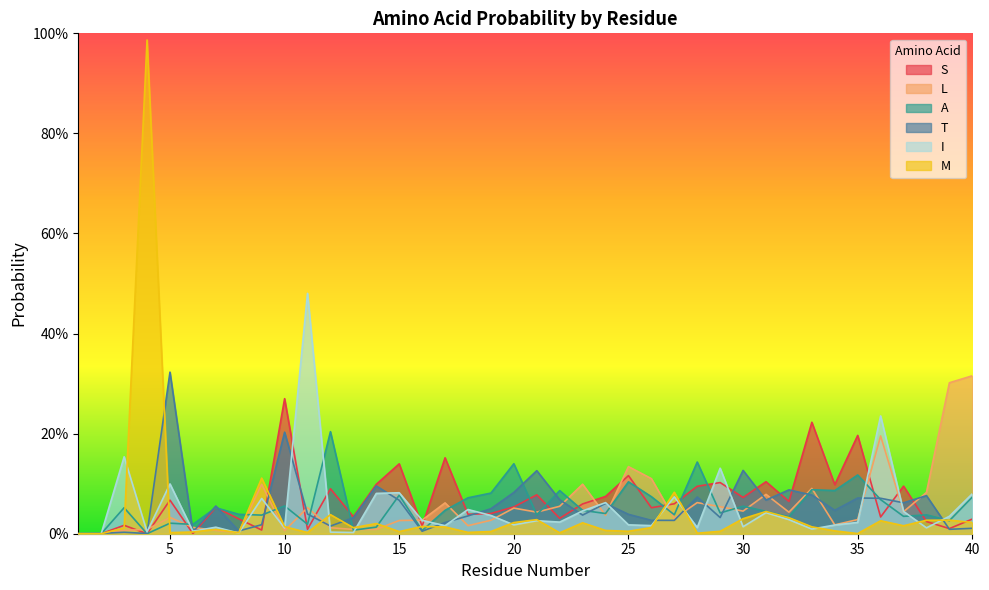

Does the chart display data point markers on the line(s)?

No